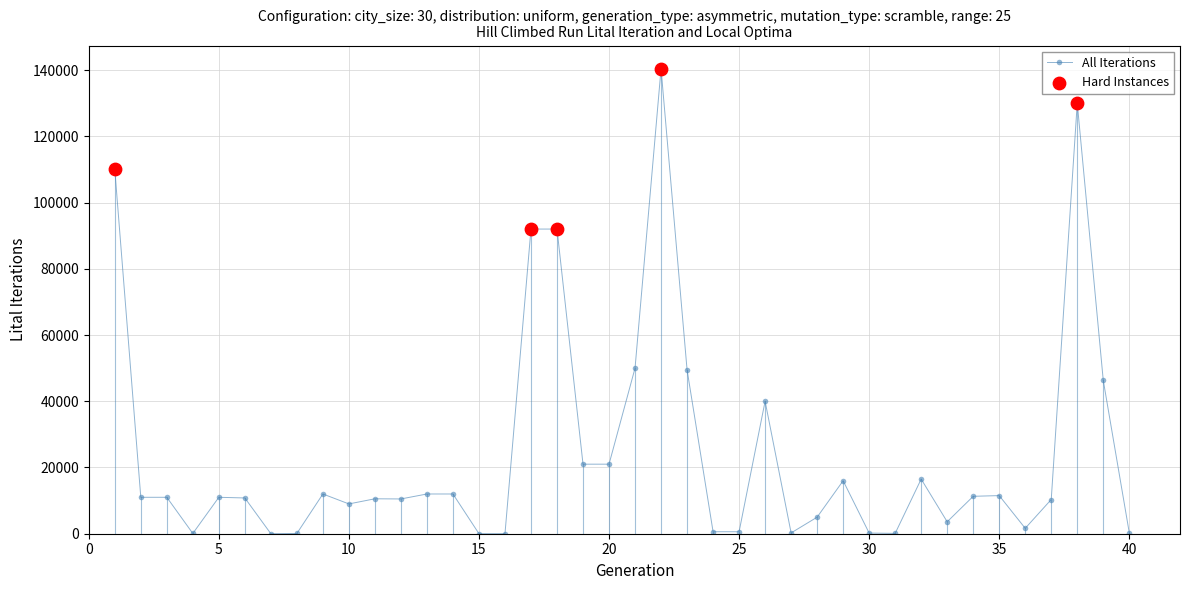

What is the sum of all values?

980156